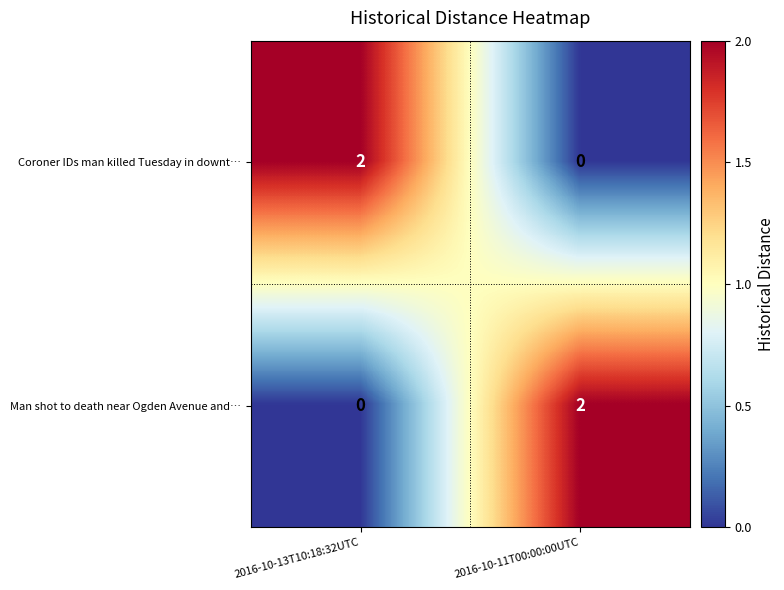

Rank the categories by Coroner IDs man killed Tuesday in downt… value from highest to lowest.

2016-10-13T10:18:32UTC, 2016-10-11T00:00:00UTC